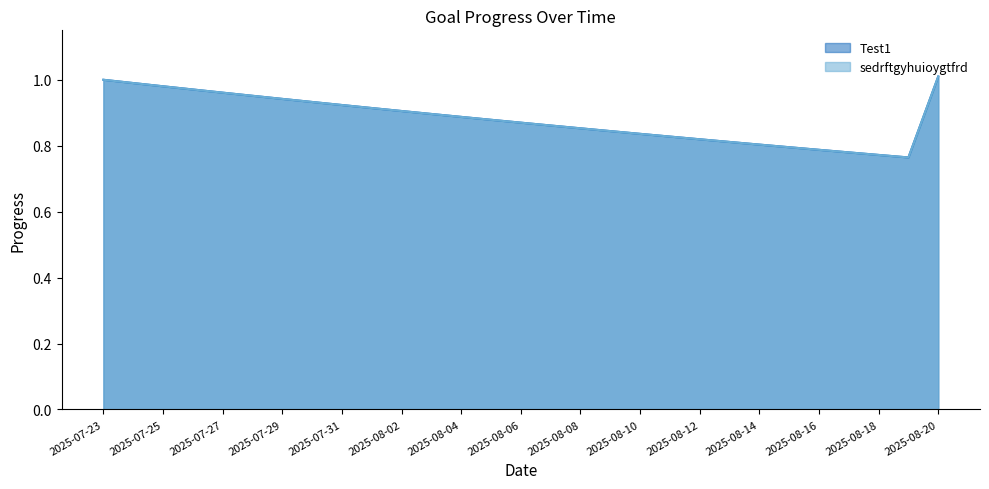

Where is sedrftgyhuioygtfrd nearest to the value 0?

2025-08-19